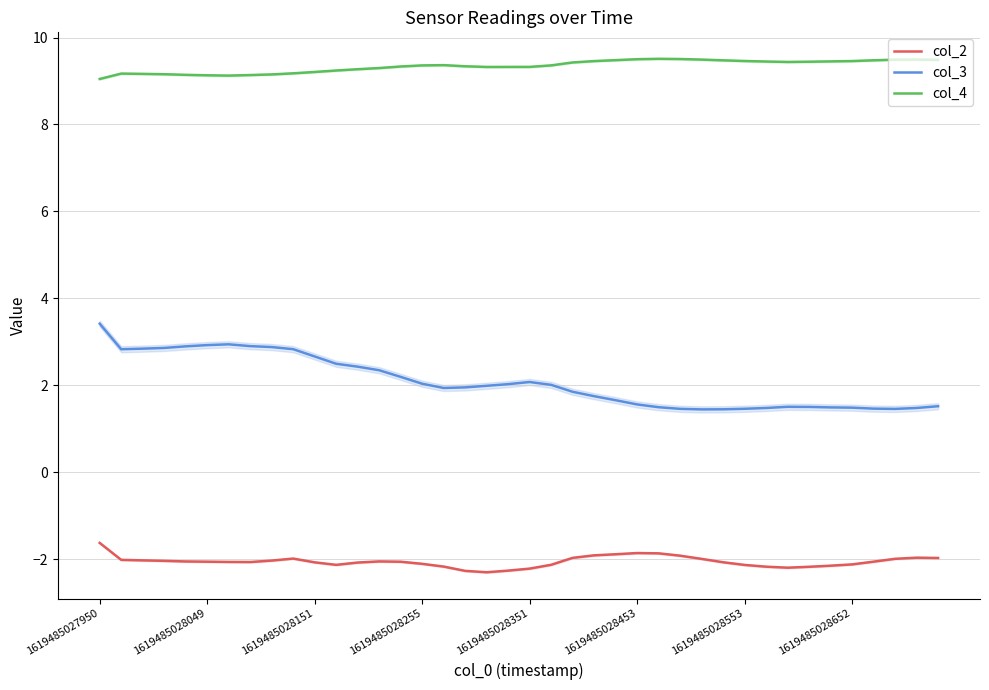

True or false: col_4 and col_2 intersect in this chart.

False